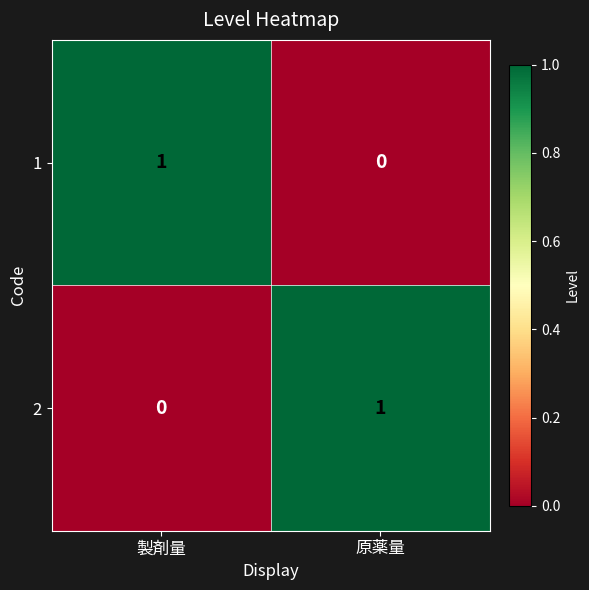

At 原薬量, list the series in order from smallest to largest.

1, 2